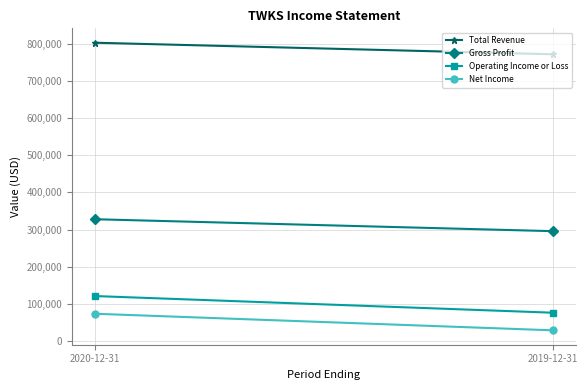

What are all the series names shown in the legend?

Total Revenue, Gross Profit, Operating Income or Loss, Net Income